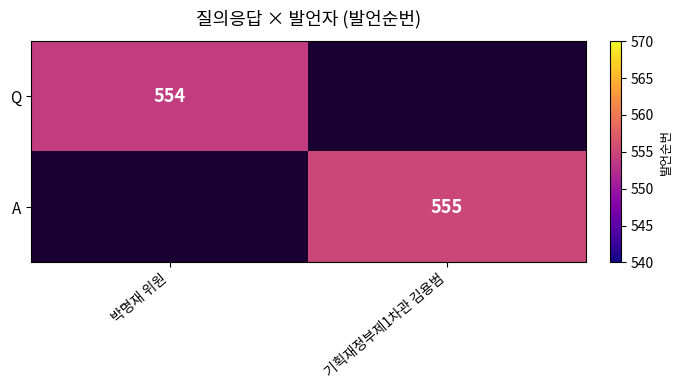

Is the value of A at 기획재정부제1차관 김용범 greater than the value of Q at 박명재 위원?

Yes